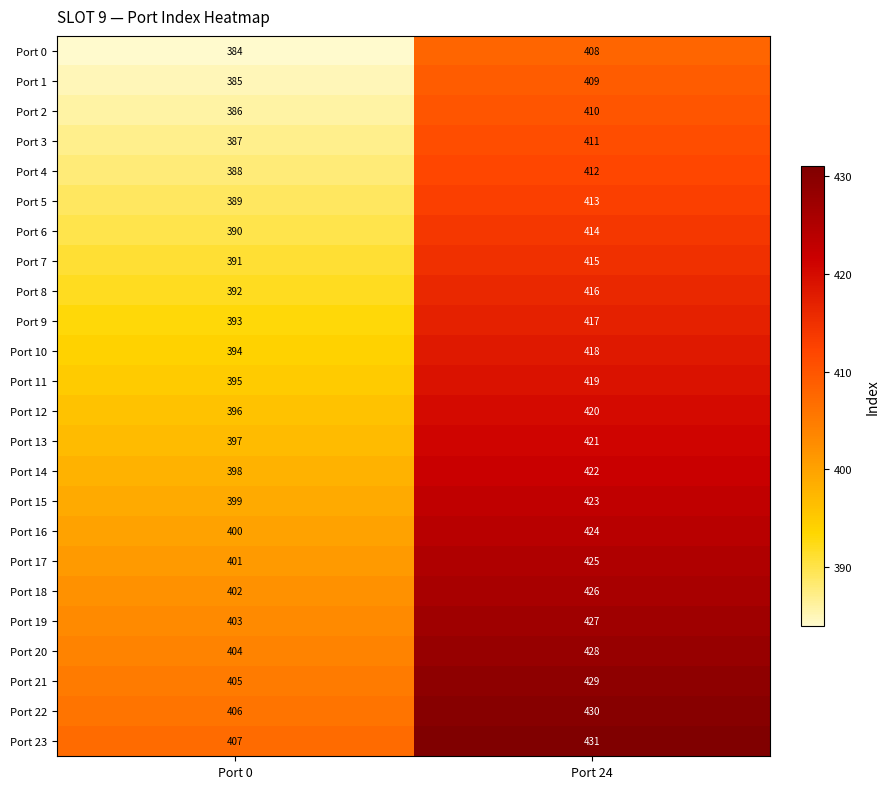

Which series has the largest total across all categories?

Port 23